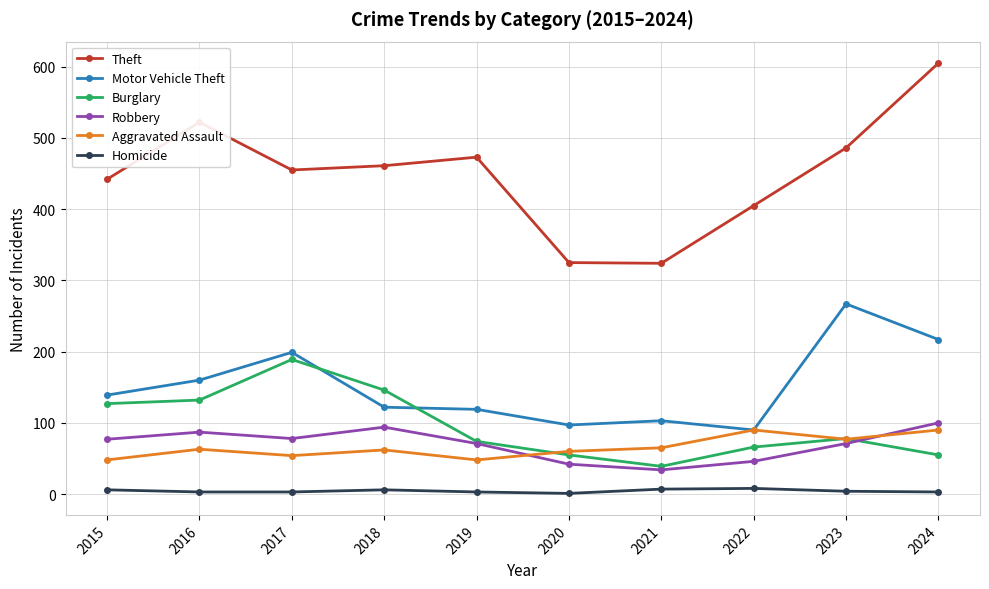

The value of Motor Vehicle Theft at 2023 is 401. True or false?

False